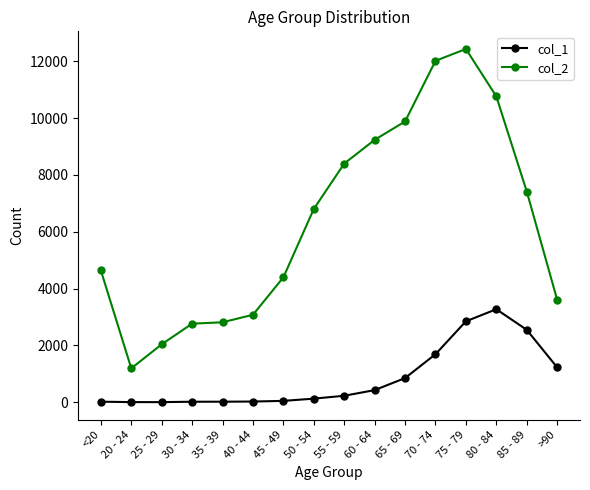

True or false: col_2 has more than 2 interior local peaks.

False